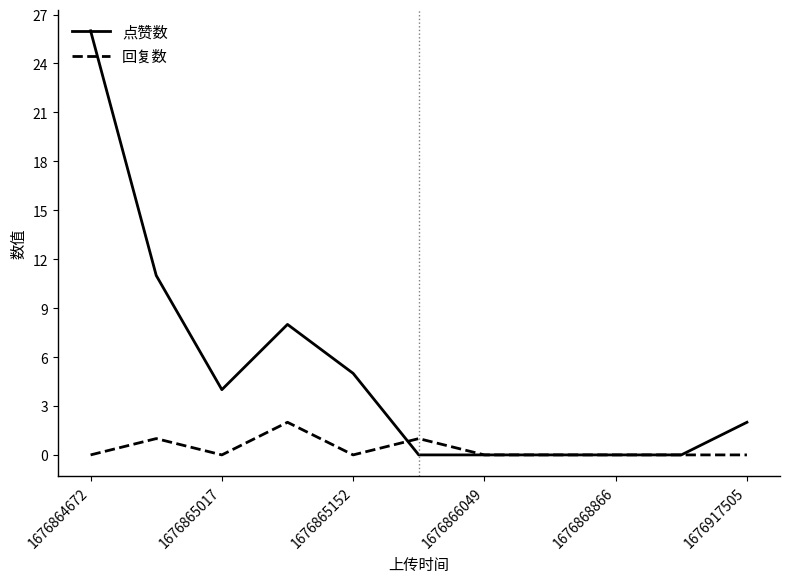

What is the difference between the second highest and minimum values in the 回复数 series?

1